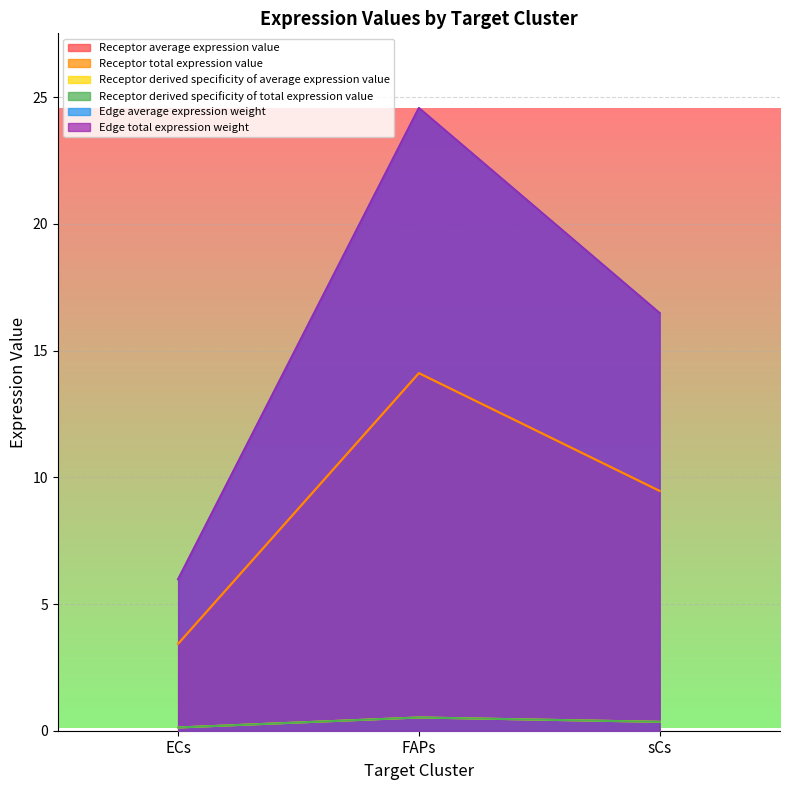

How many data points in Edge average expression weight are less than 16?

1